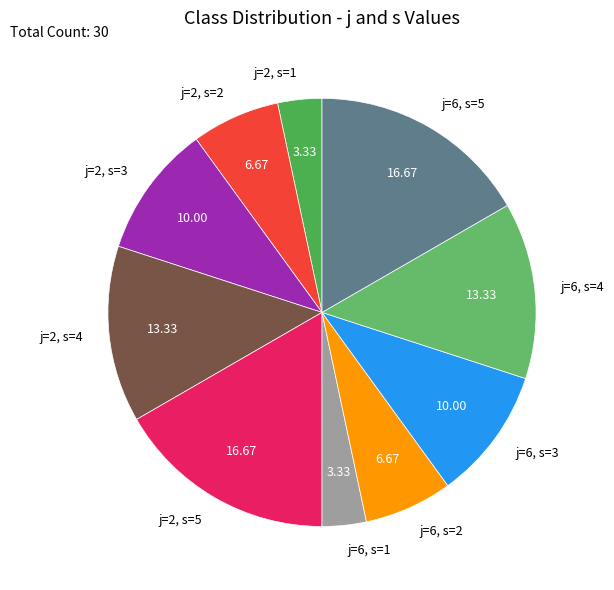

Which has a higher value, j=6, s=5 or j=6, s=4?

j=6, s=5